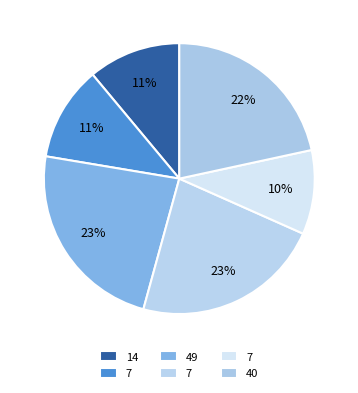

How many slices are in this pie chart?

6